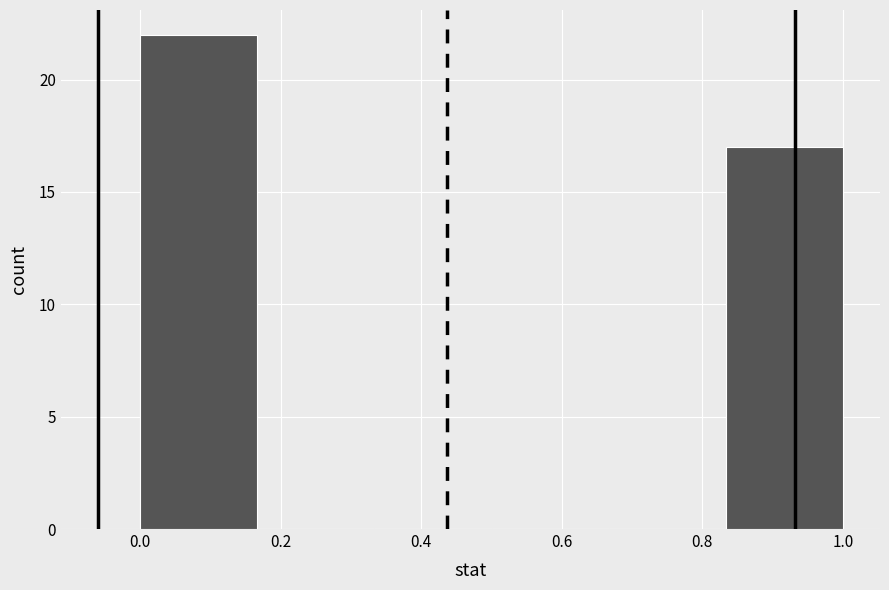

Reading left to right, transcribe this chart: for each bar, give the range it covers on the x-axis and its height. Neither the bar edges nor the heights are printed on the chart, so give them approximately, as read against the axes.

0.00 to 0.16: 22
0.16 to 0.34: 0
0.34 to 0.50: 0
0.50 to 0.66: 0
0.66 to 0.84: 0
0.84 to 1.00: 17